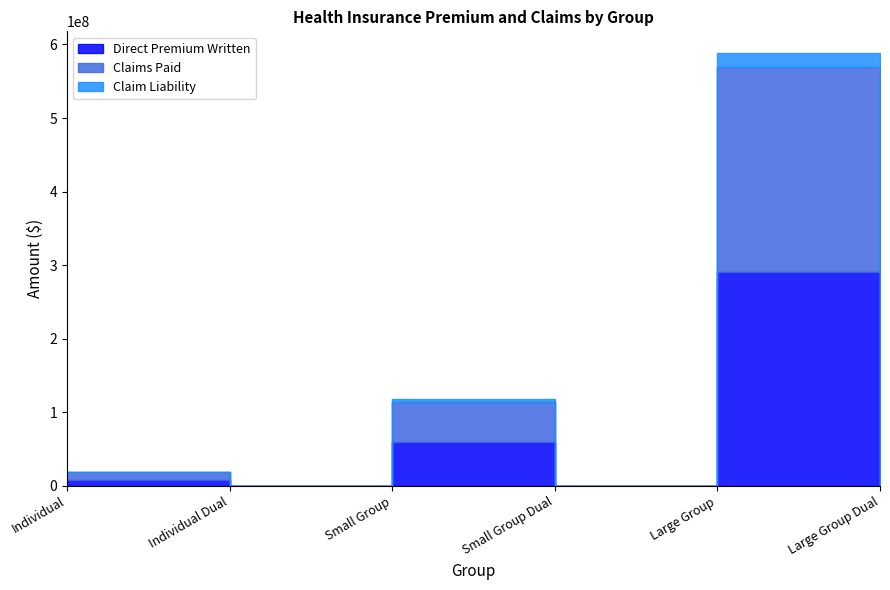

List the labels in order of Direct Premium Written value, smallest first.

Individual Dual, Small Group Dual, Large Group Dual, Individual, Small Group, Large Group